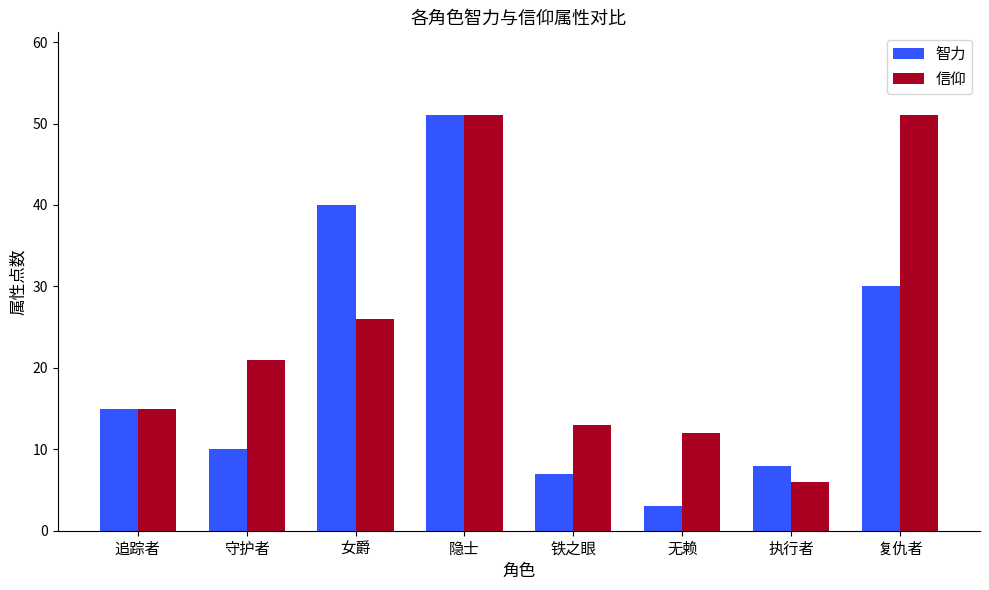

True or false: 信仰 has a value of 12 at 无赖.

True